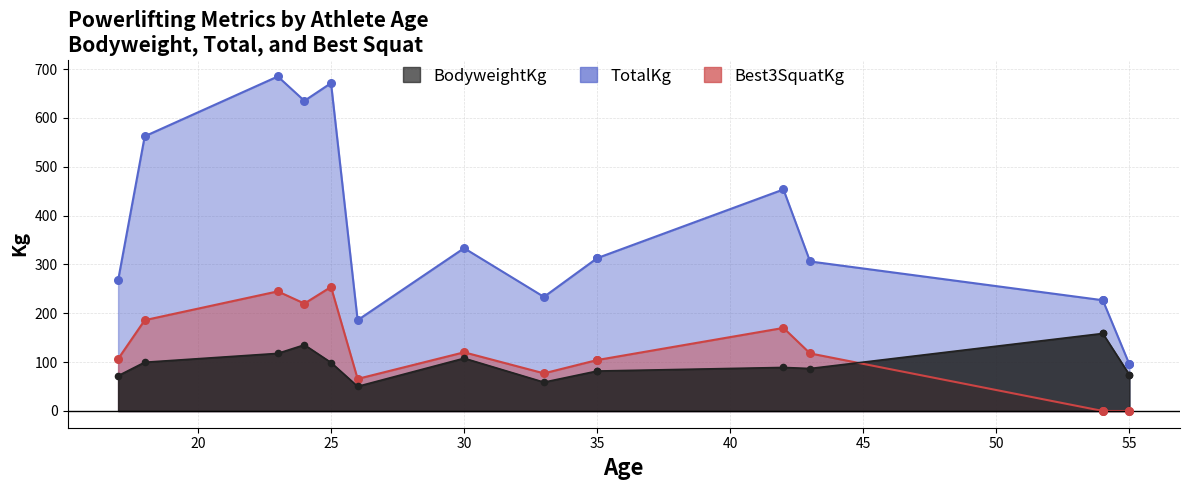

Approximately how many times larger is the value at 20 compared to 45?

0.9